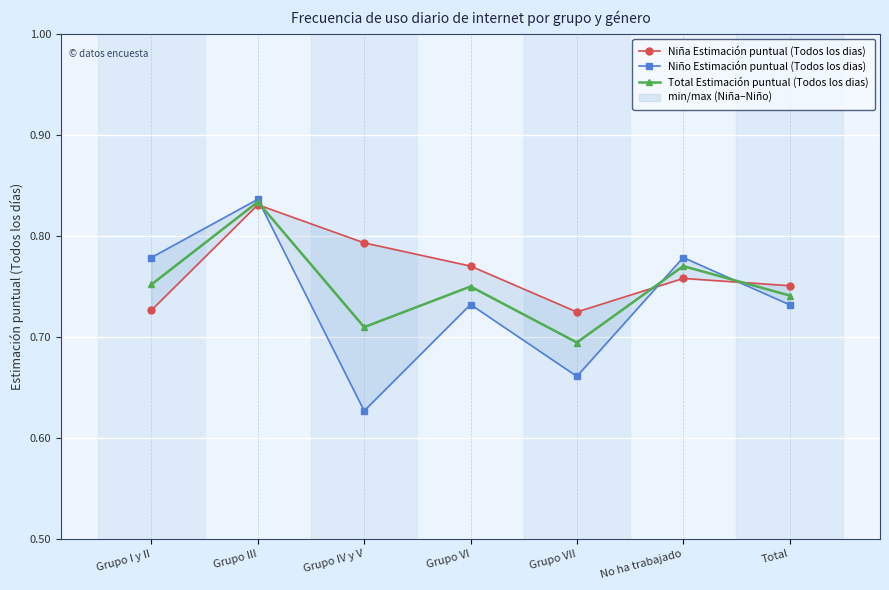

At how many categories does at least one series exceed 0?

7